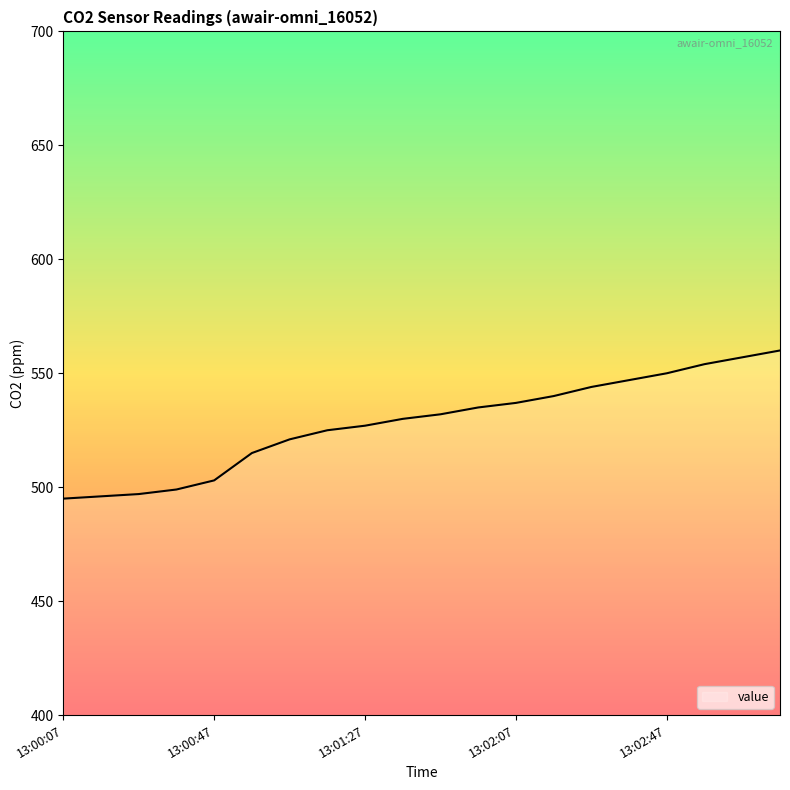

What is the smallest value displayed?

495